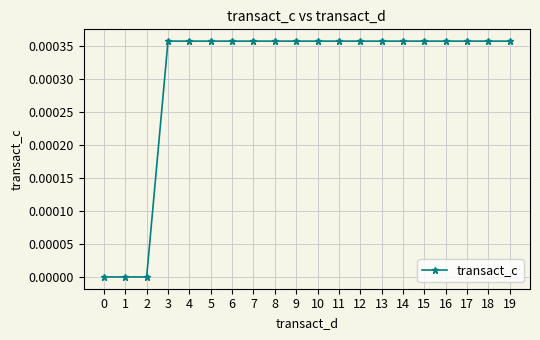

Count the number of data series in this chart.

1